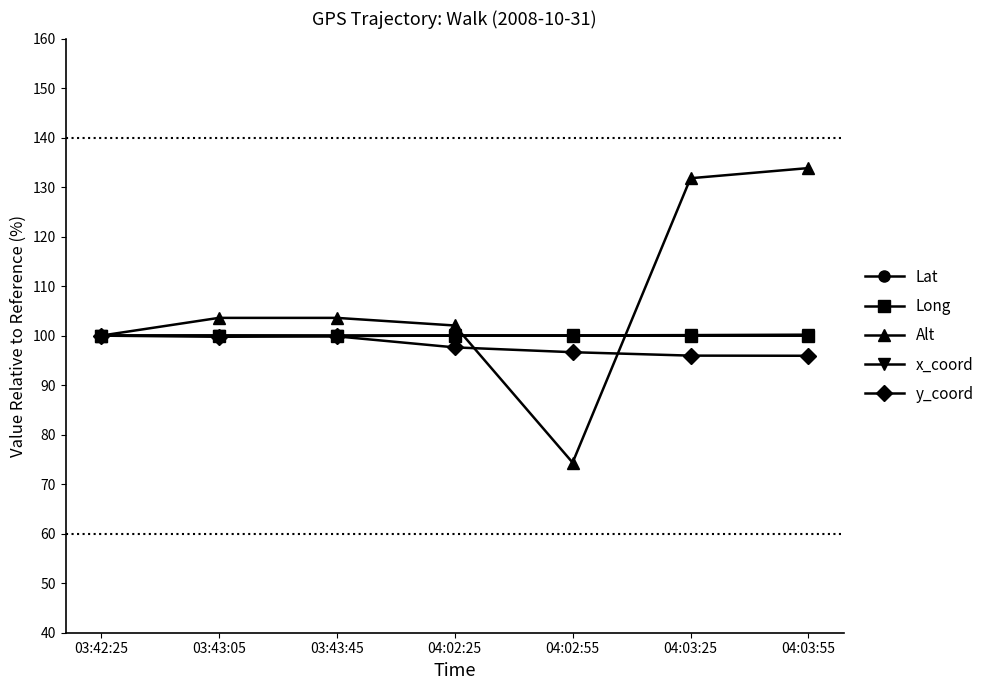

Which series has the largest total across all categories?

Alt